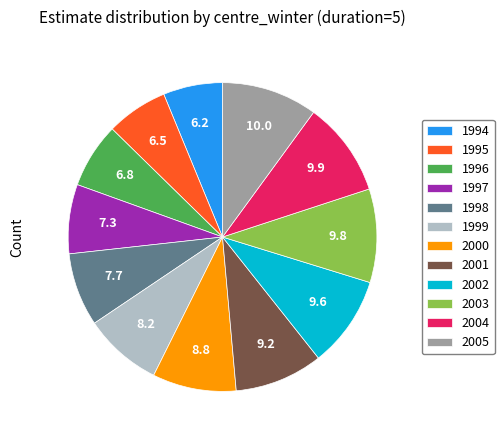

Is there any slice that represents more than half of the pie?

No